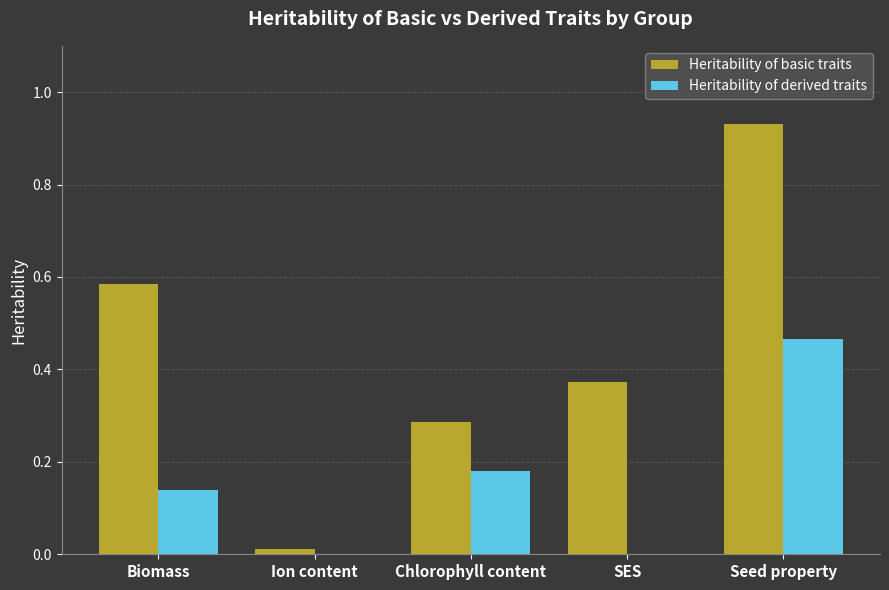

Which series has the largest total across all categories?

Heritability of basic traits